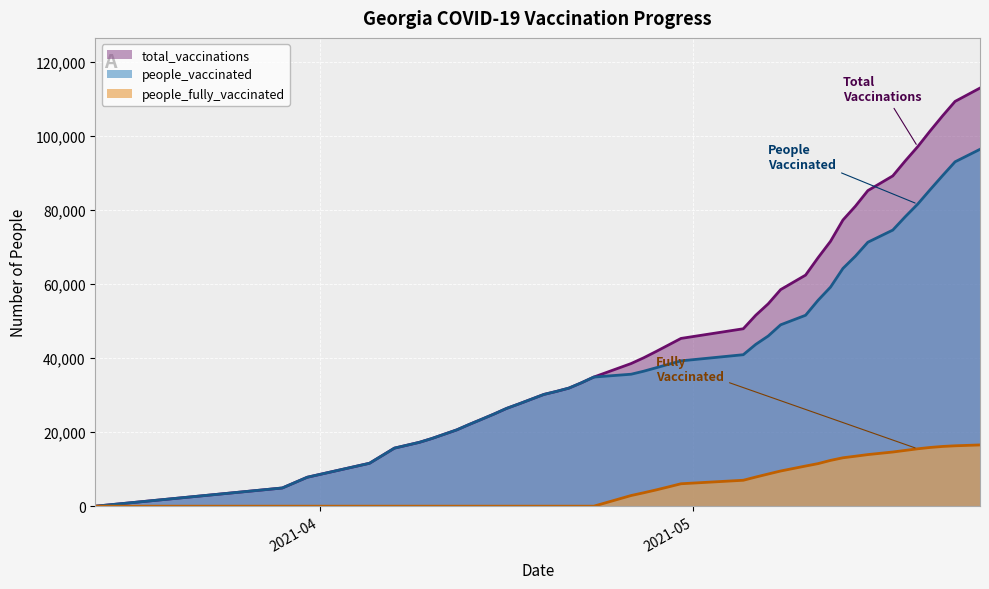

Where does the total_vaccinations series first go above 41801?

2021-04-29